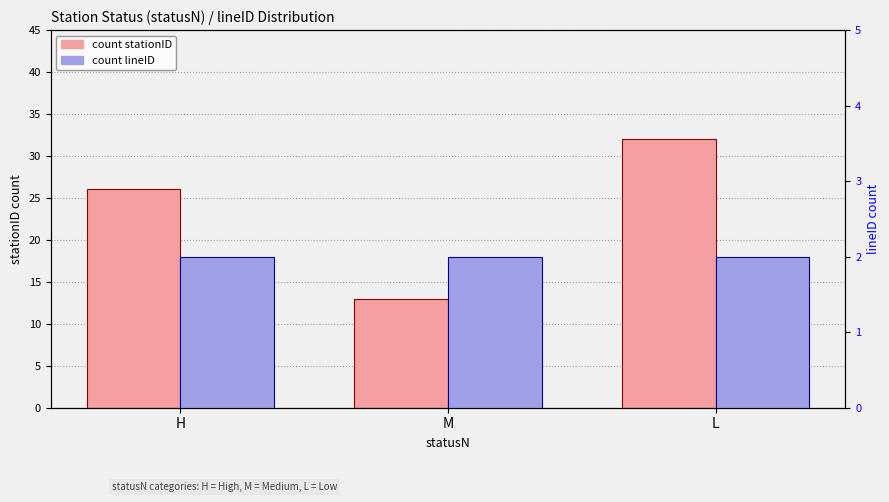

Which has a higher value, M or H?

H